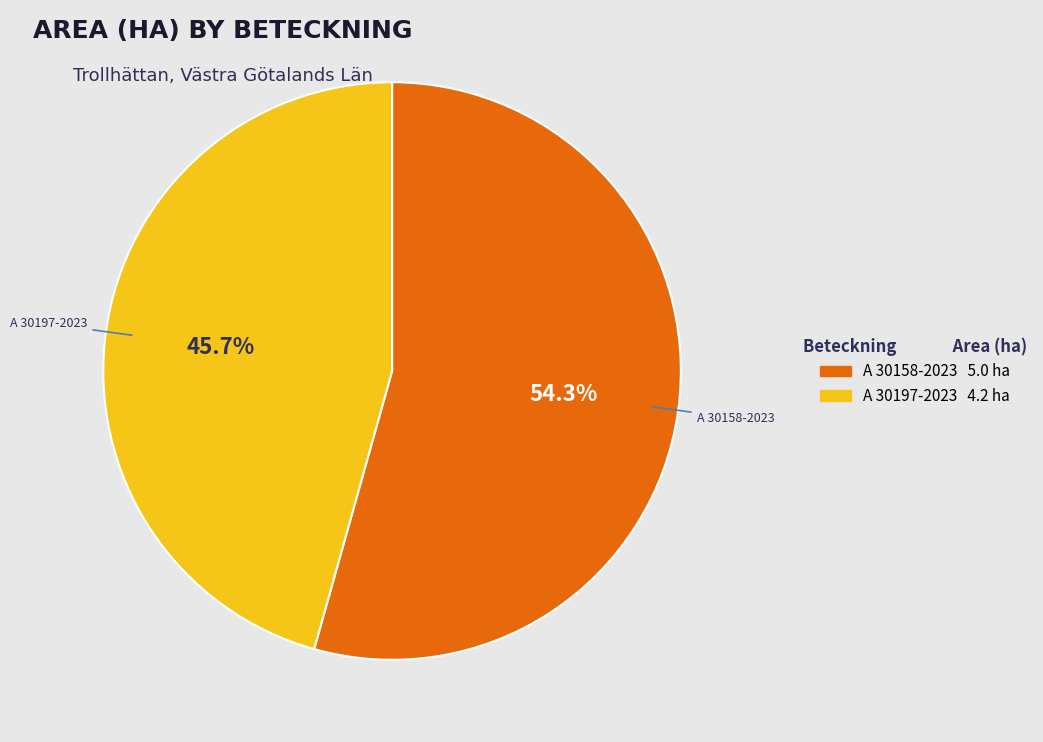

What is the ratio of the value at A 30158-2023 to the value at A 30197-2023?

1.2